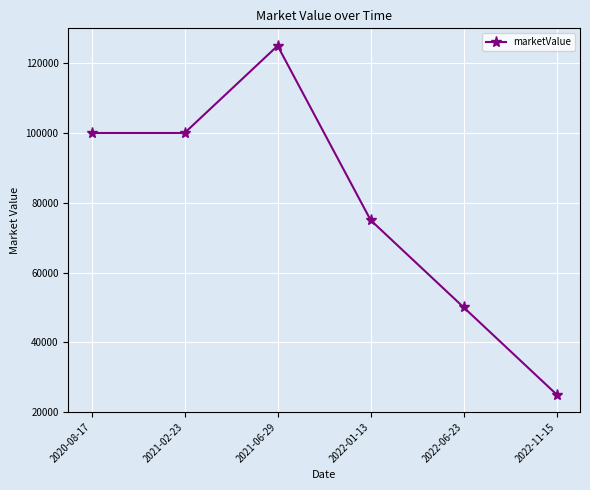

What is the value of the 6th point from the left?

25000